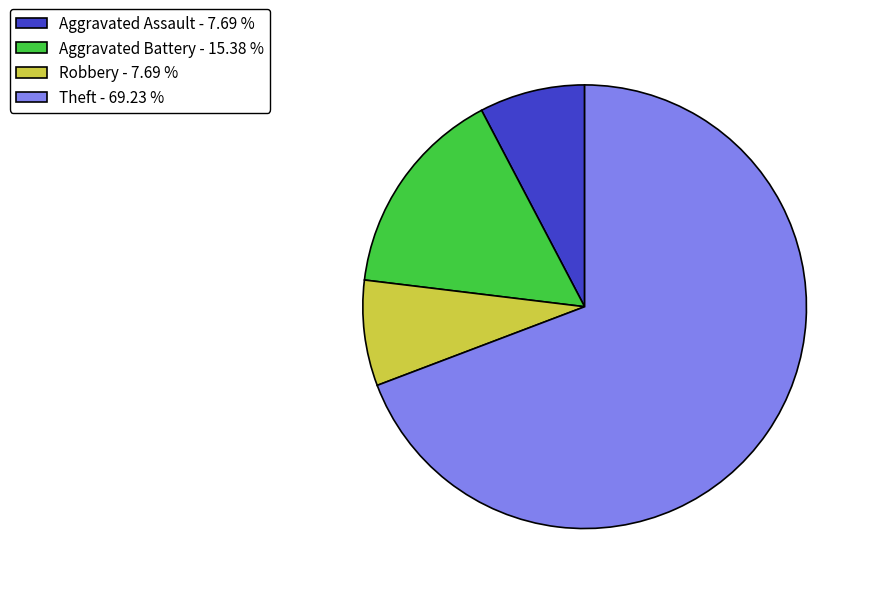

Approximately how many times larger is the value at Robbery - 7.69 % compared to Aggravated Assault - 7.69 %?

1.0